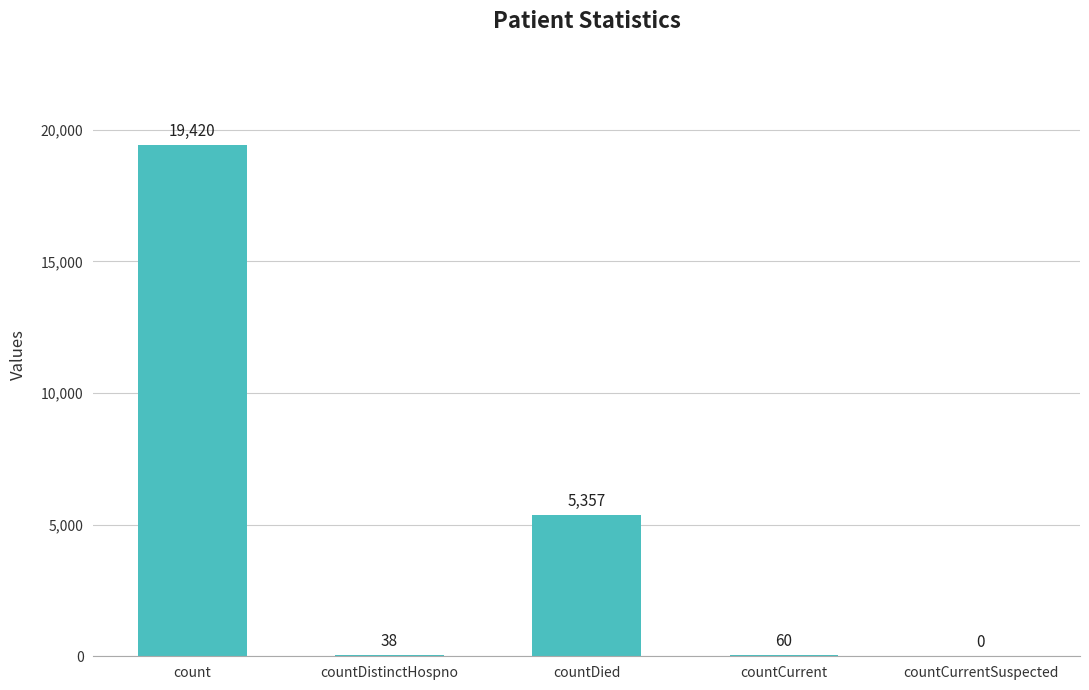

What is the change in value from countDied to countCurrent?

-5297